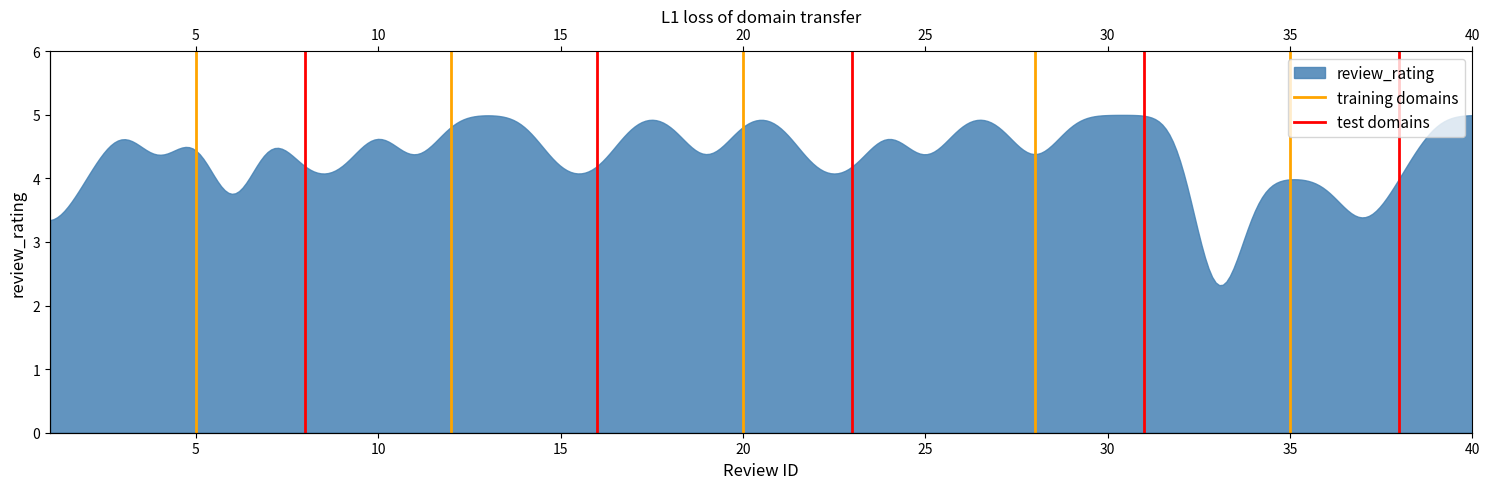

At which label does training domains reach its peak?

35